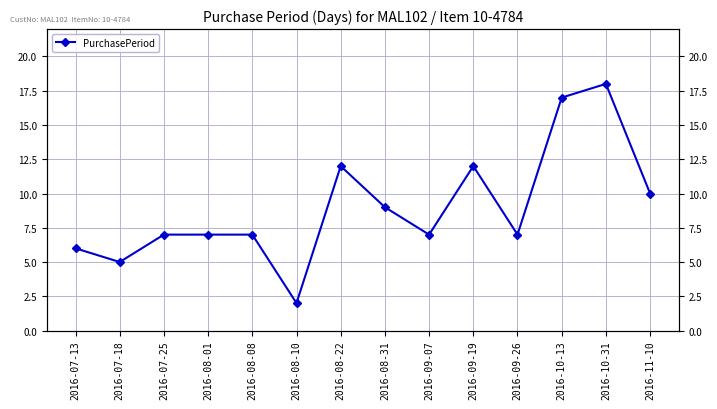

True or false: the data shows 7 at 2016-09-07.

True